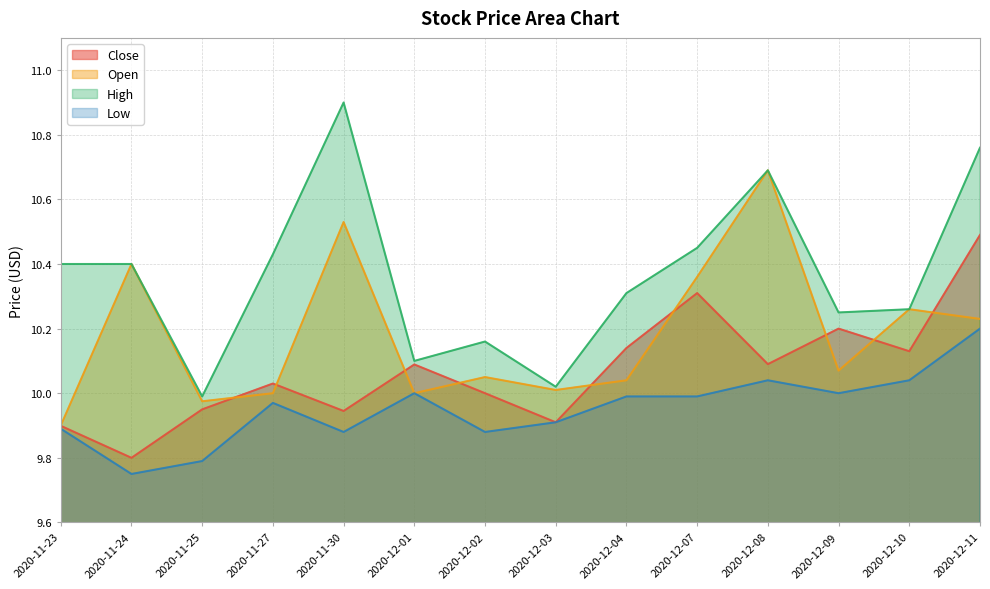

At 2020-12-10, list the series in order from largest to smallest.

Open, High, Close, Low